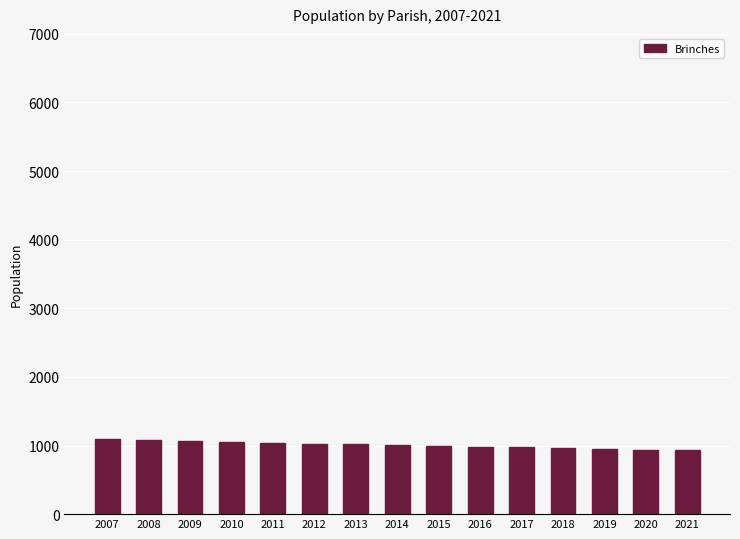

How many data points does each series have?

15